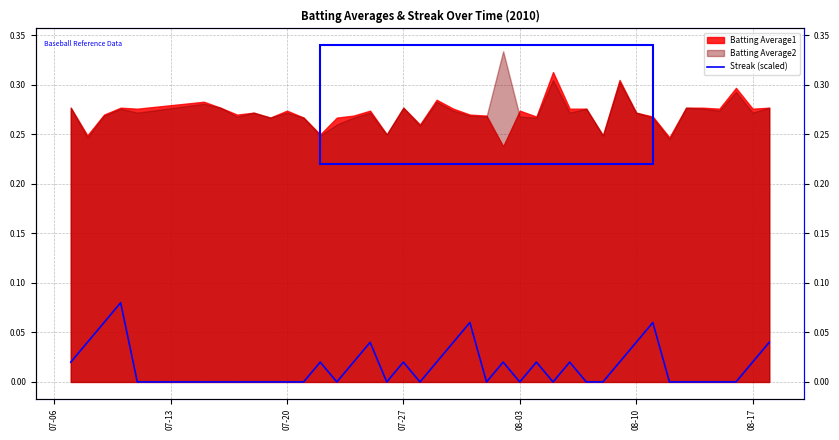

How many categories are shown in the chart?

40